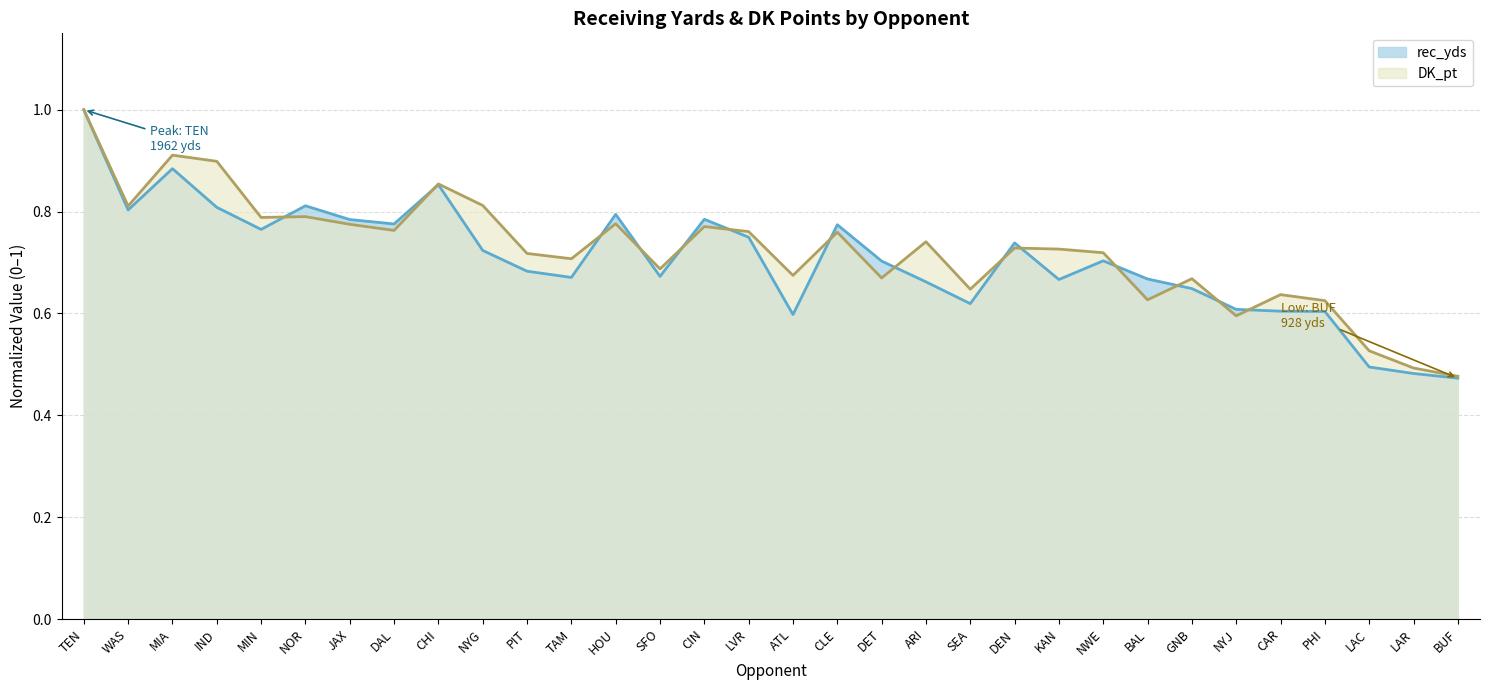

How many times do rec_yds and DK_pt cross each other?

14